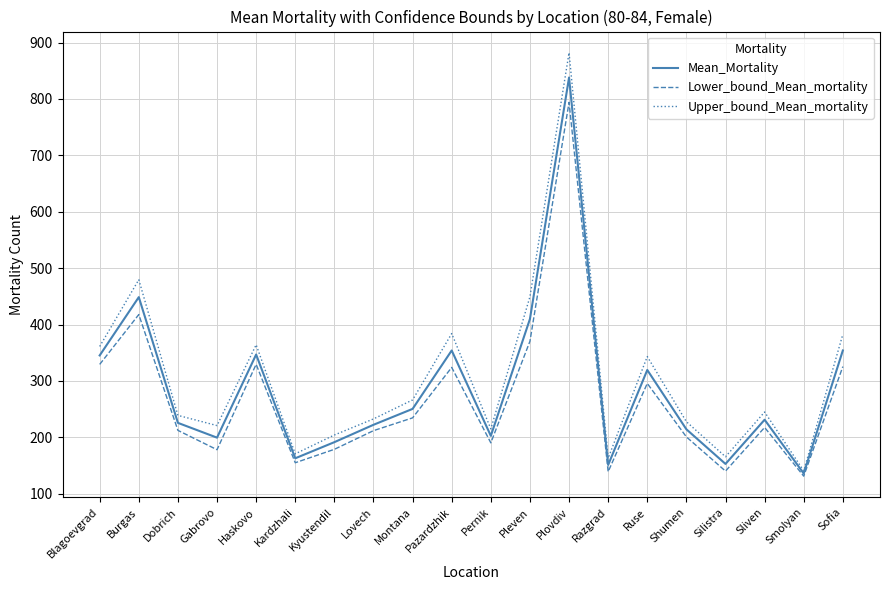

At Ruse, list the series in order from smallest to largest.

Lower_bound_Mean_mortality, Mean_Mortality, Upper_bound_Mean_mortality